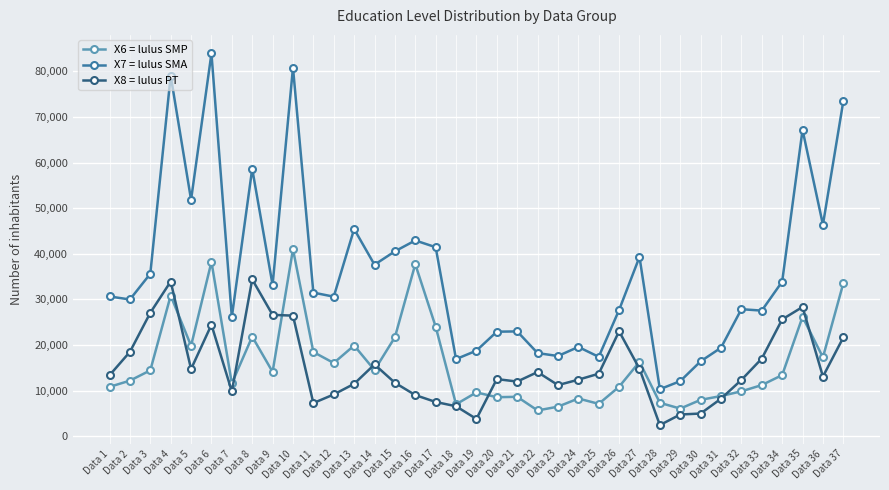

Which series has the largest range (max minus min)?

X7 = lulus SMA